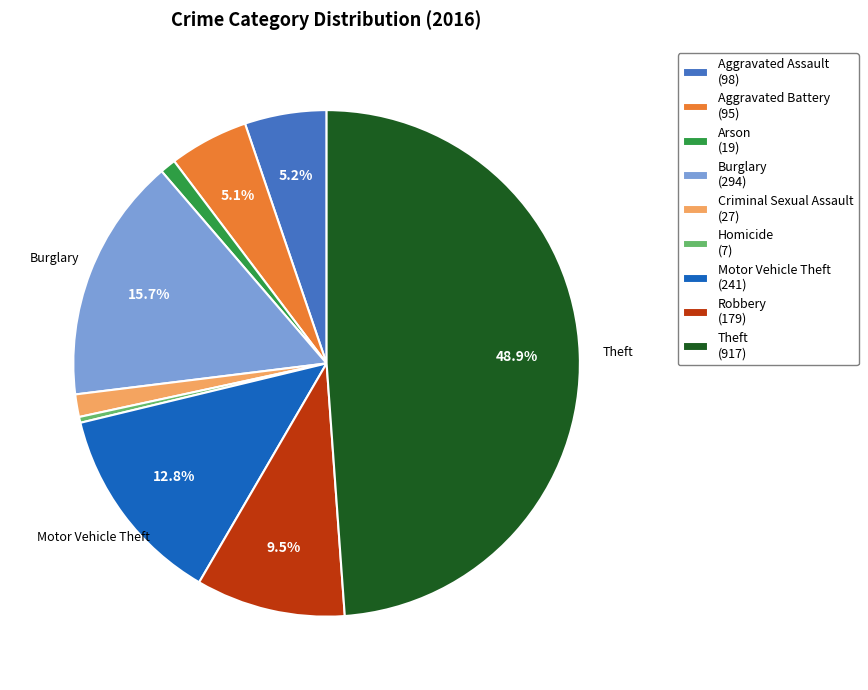

To the nearest percent, what percentage of the pie is Criminal Sexual Assault?

1%